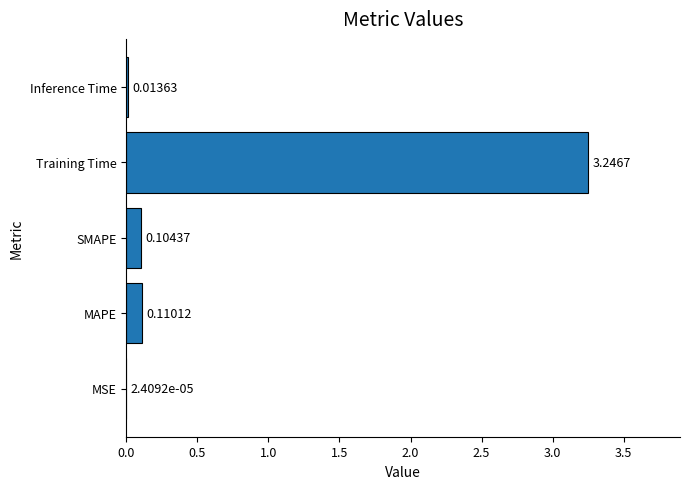

Which category has the highest value across all series?

Training Time